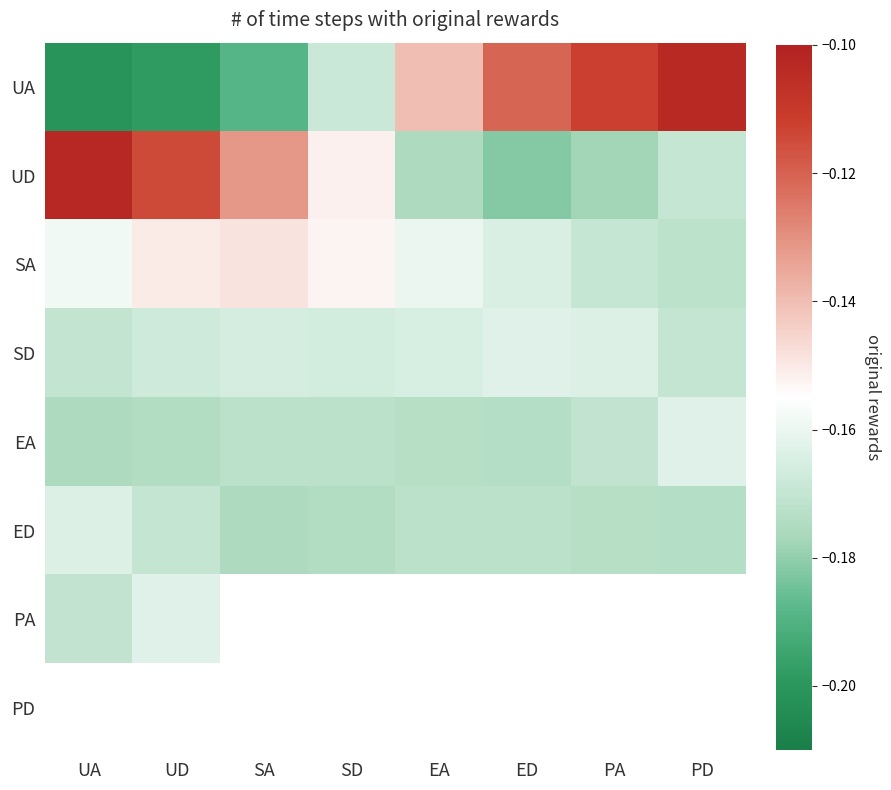

Count the number of data series in this chart.

8